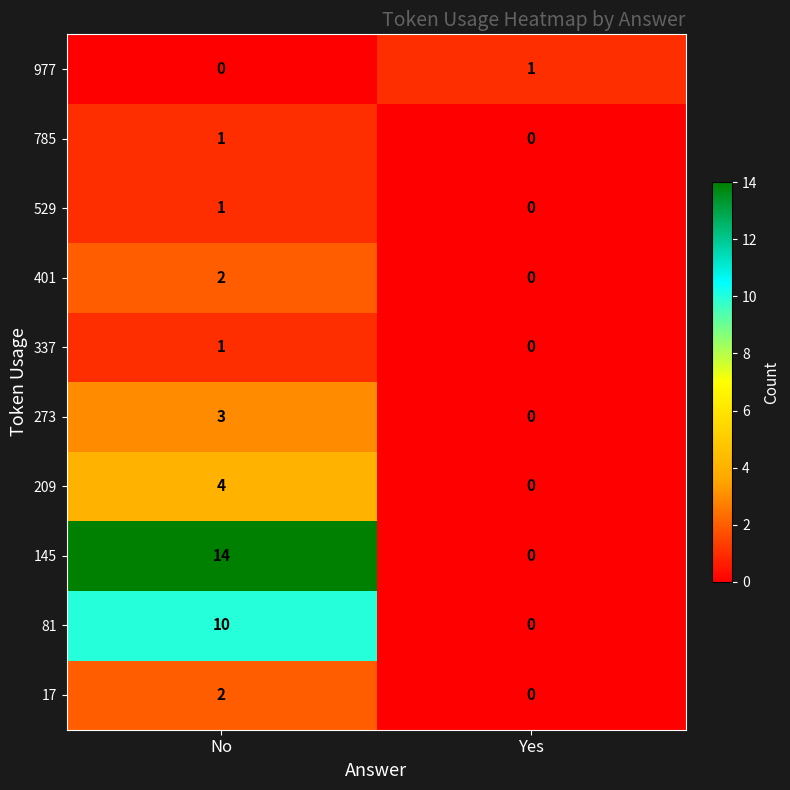

The value of 529 at No is 1. True or false?

True